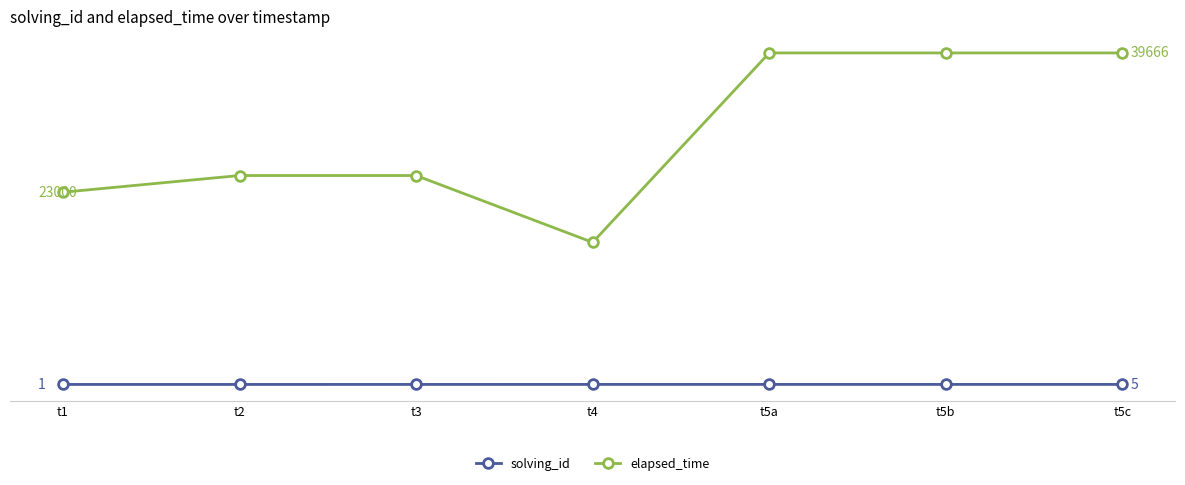

At which label does solving_id first exceed 4?

t5a